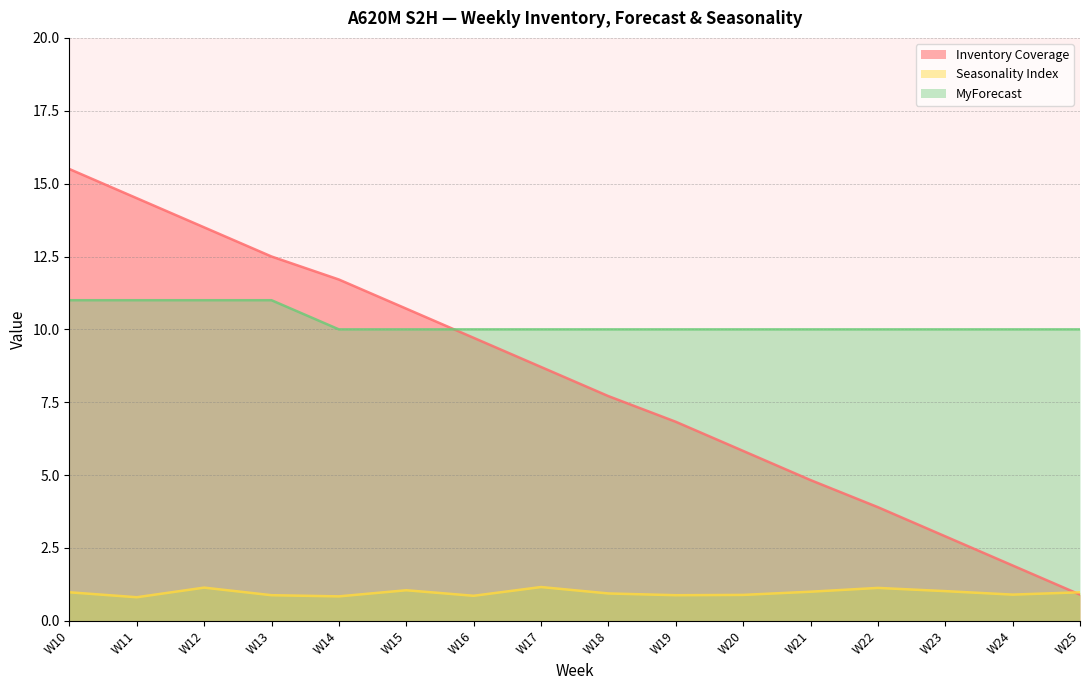

Does the chart have visible grid lines?

Yes